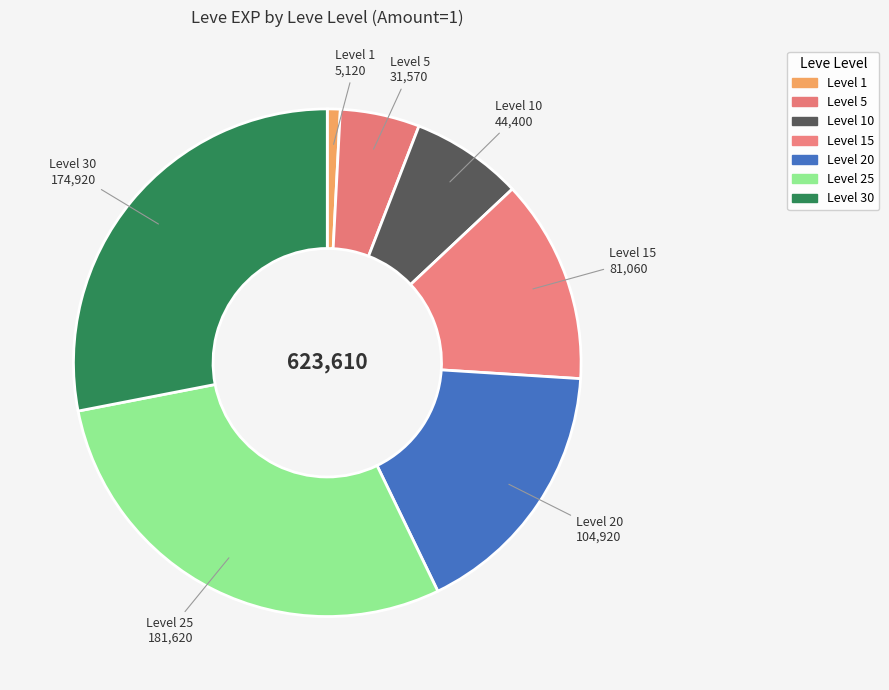

How many segments does this pie chart have?

7